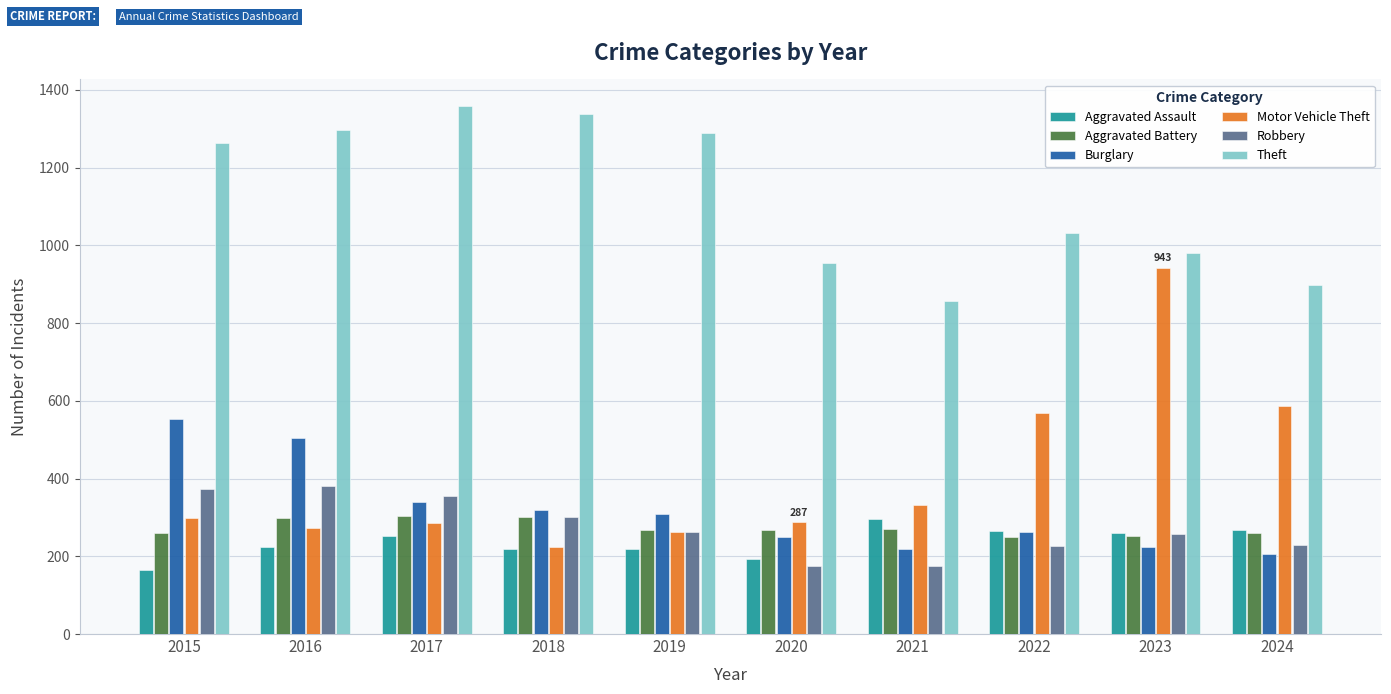

Rank the series at 2020 from lowest to highest value.

Robbery, Aggravated Assault, Burglary, Aggravated Battery, Motor Vehicle Theft, Theft